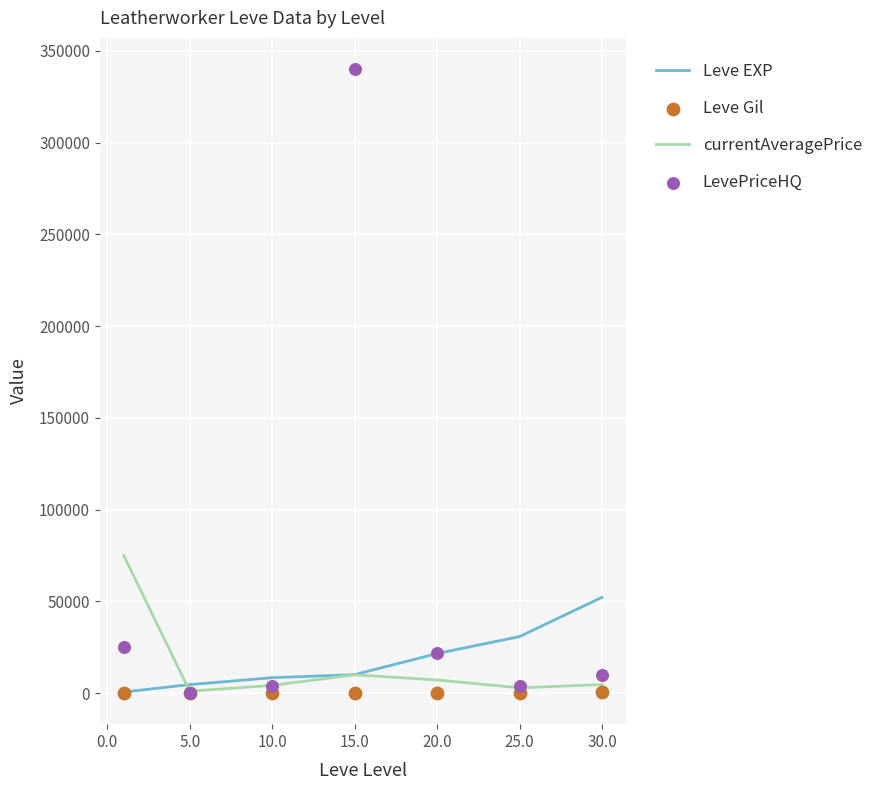

Which series has the largest total across all categories?

LevePriceHQ